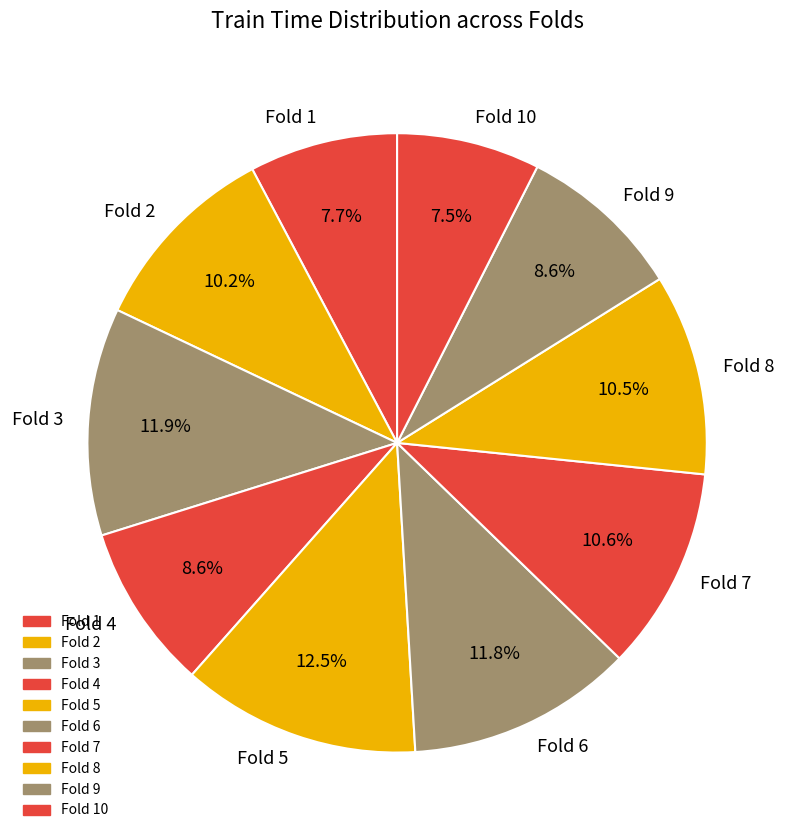

Which category has the biggest portion of the pie?

Fold 5